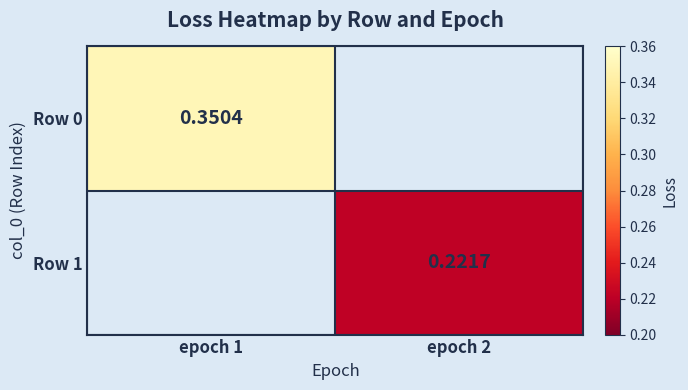

What is the maximum value shown in the chart?

0.4